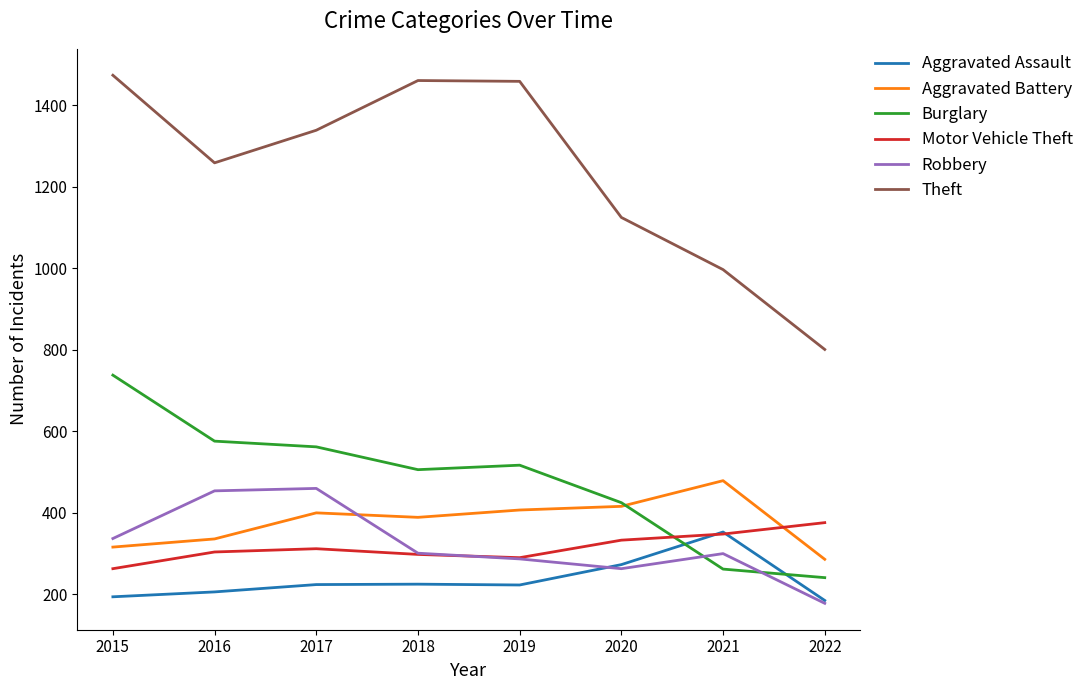

Is it true that Theft equals 1172 at 2022?

False